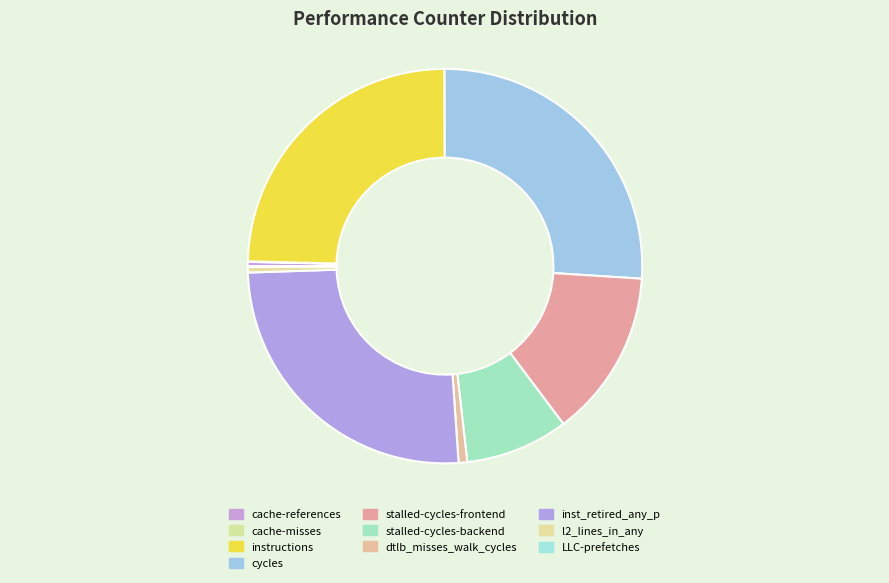

Count the number of slices in the pie.

10